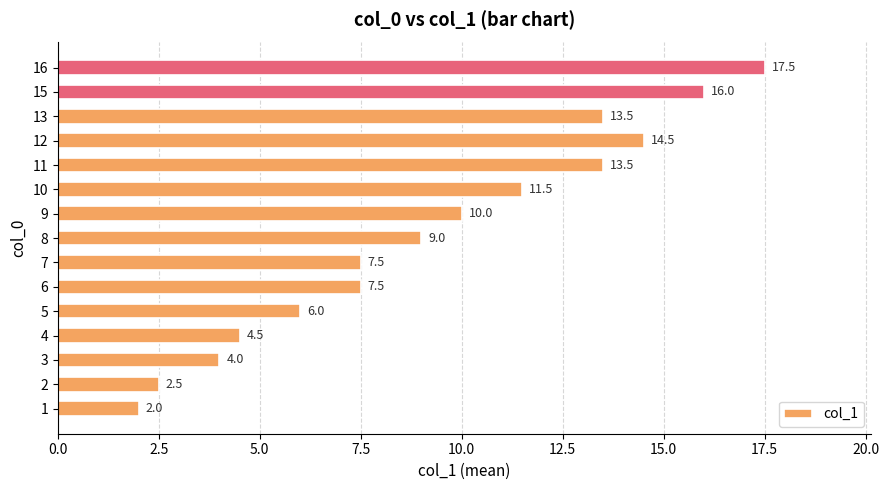

What is the difference between the maximum and second lowest values?

15.0